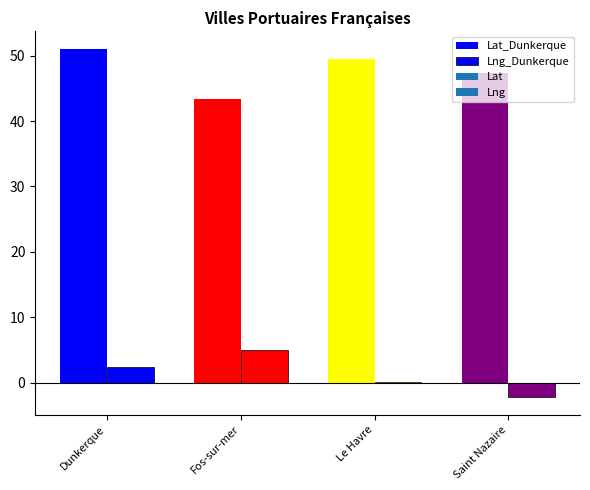

Does the chart contain any negative values?

Yes